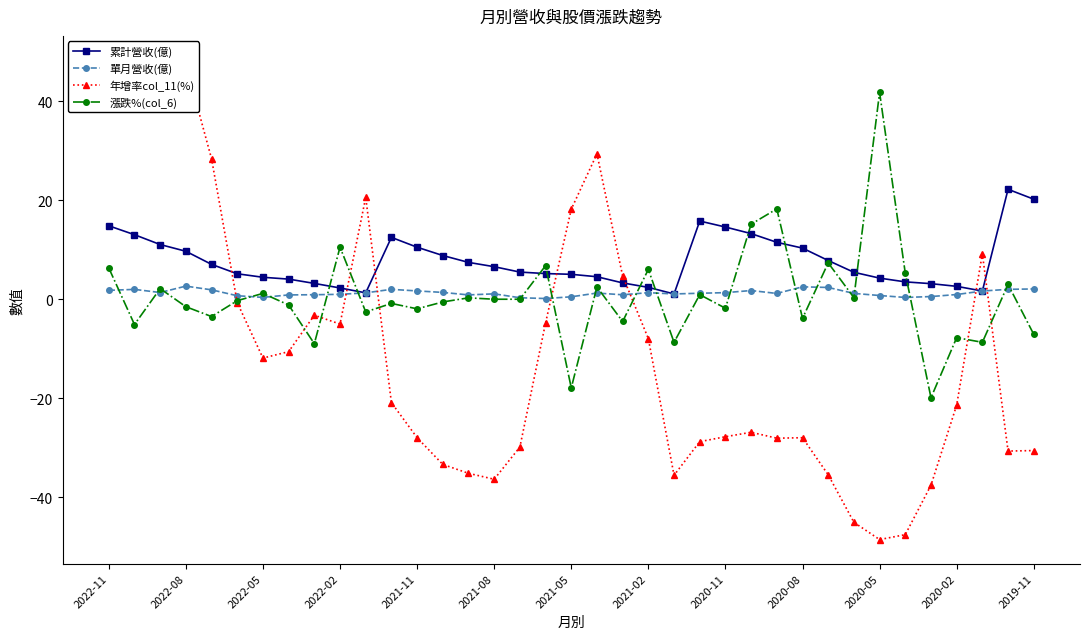

How many lines are shown in the chart?

4